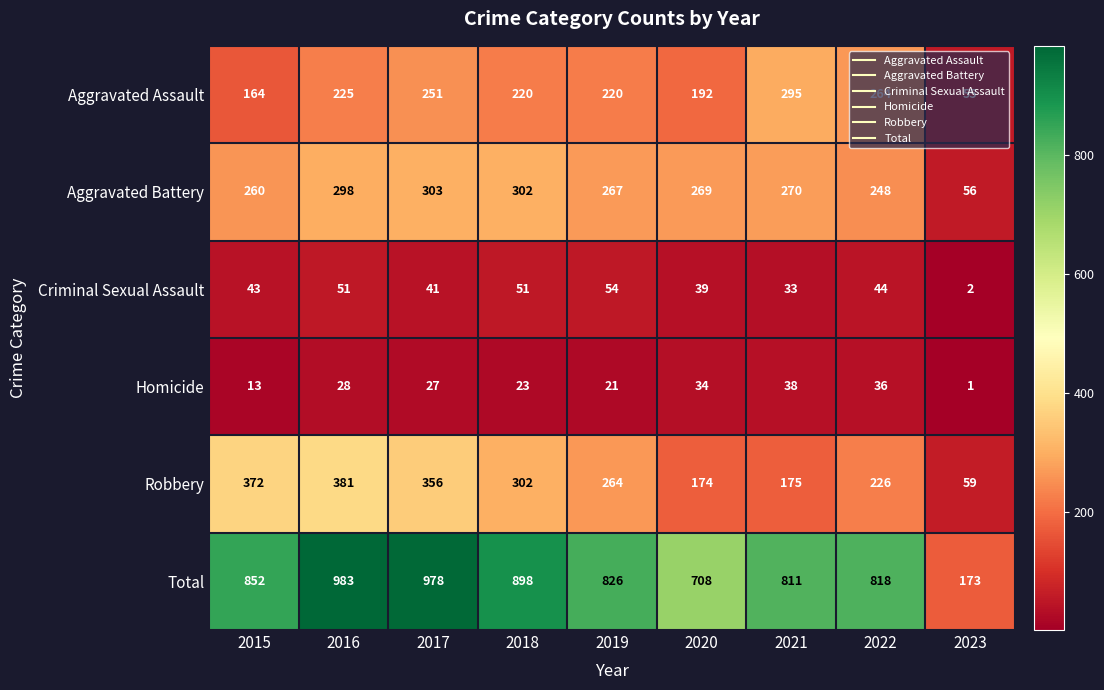

What is the spread (max minus min) of values at 2015?

839